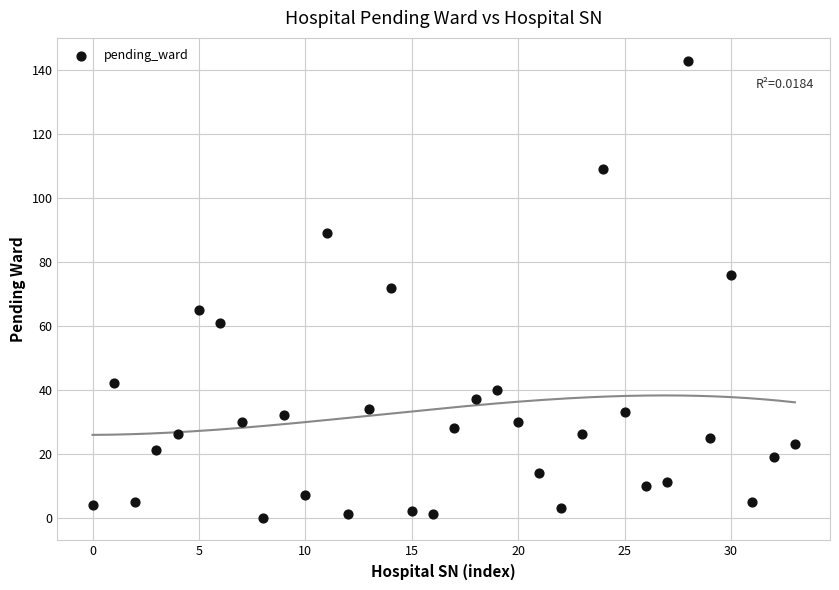

What is the range of Y values (max minus min)?

143